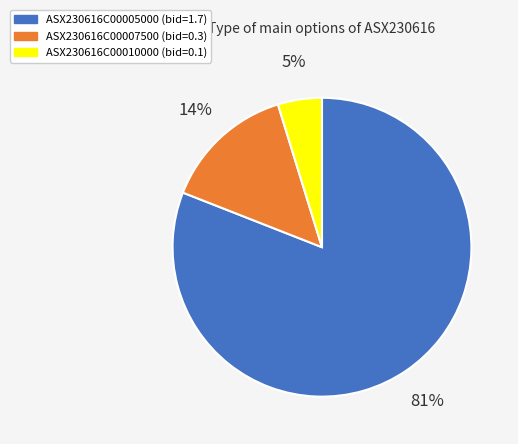

Is it true that ASX230616C00007500 is 5% of the pie?

False